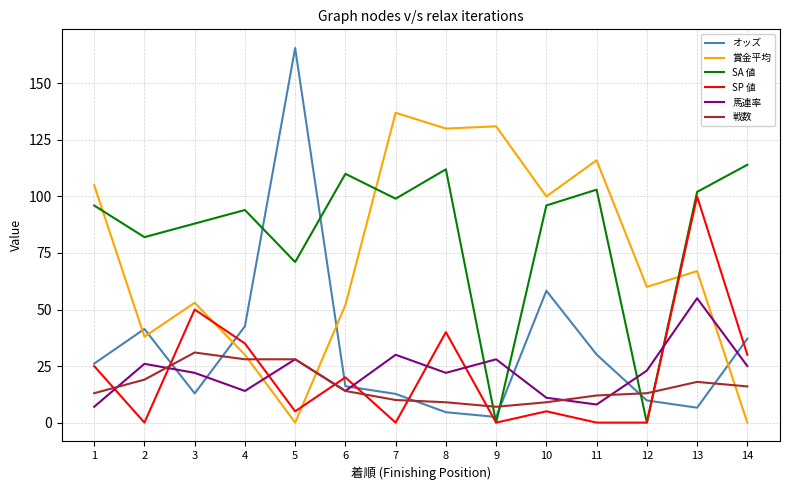

What are all the series names shown in the legend?

オッズ, 賞金平均, SA 値, SP 値, 馬連率, 戦数